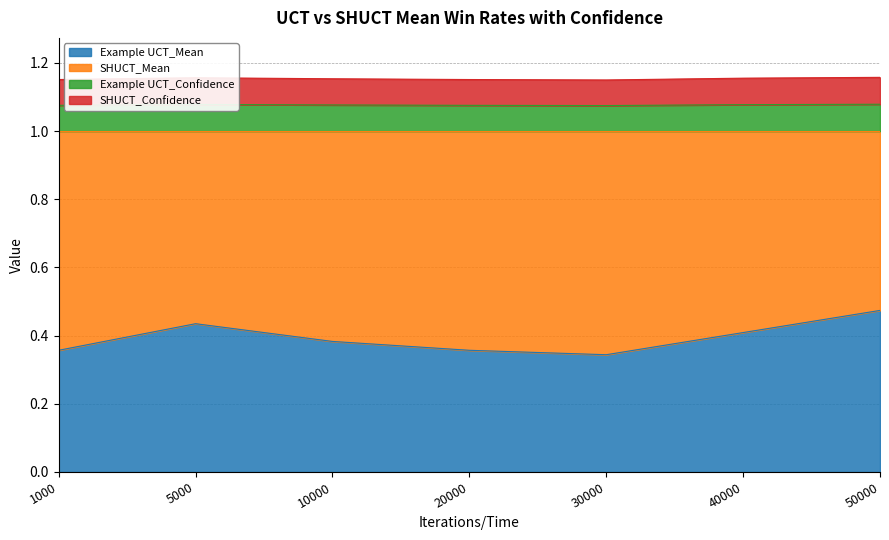

What is the spread (max minus min) of values at 30000?

0.8